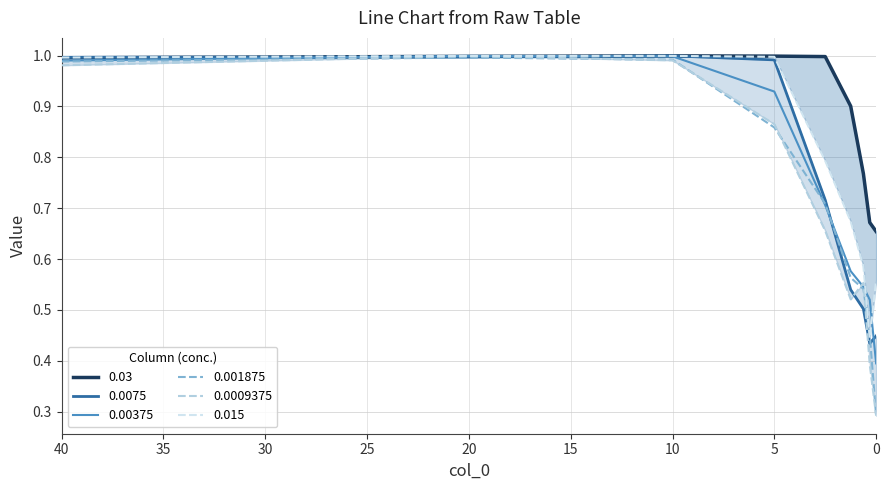

How many lines are shown in the chart?

6